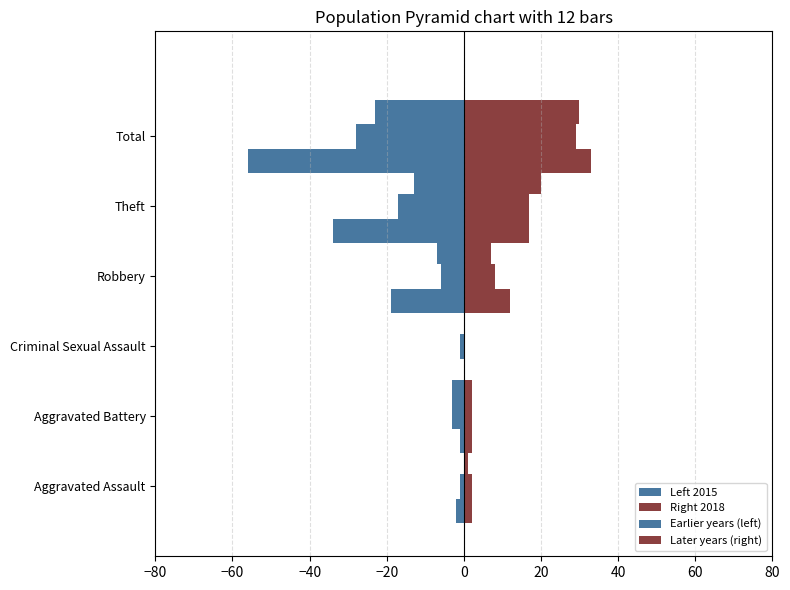

List the series in order of their overall mean, lowest first.

Left 2015, Right 2018